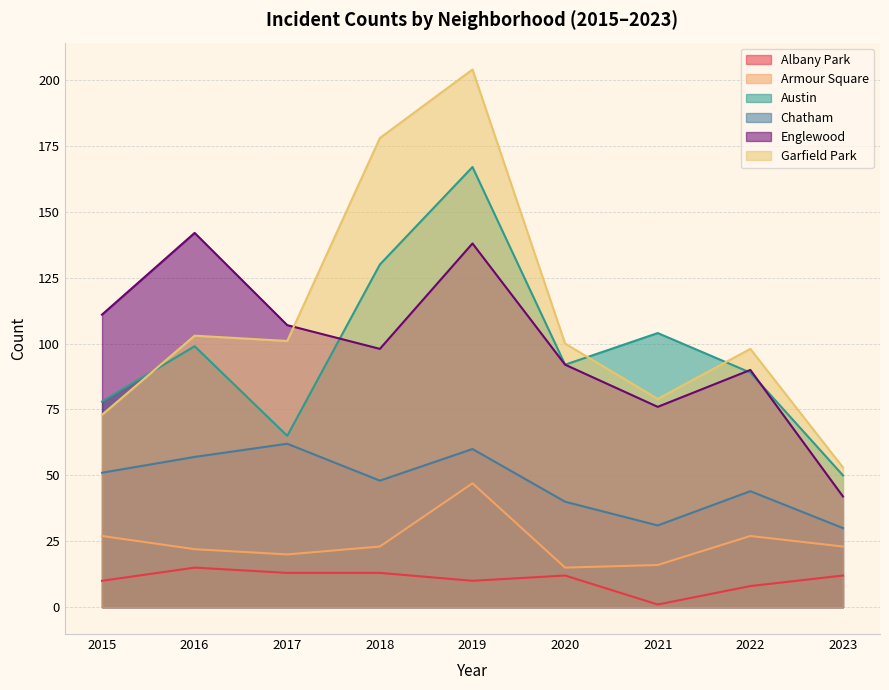

True or false: Albany Park and Chatham cross at least once.

False